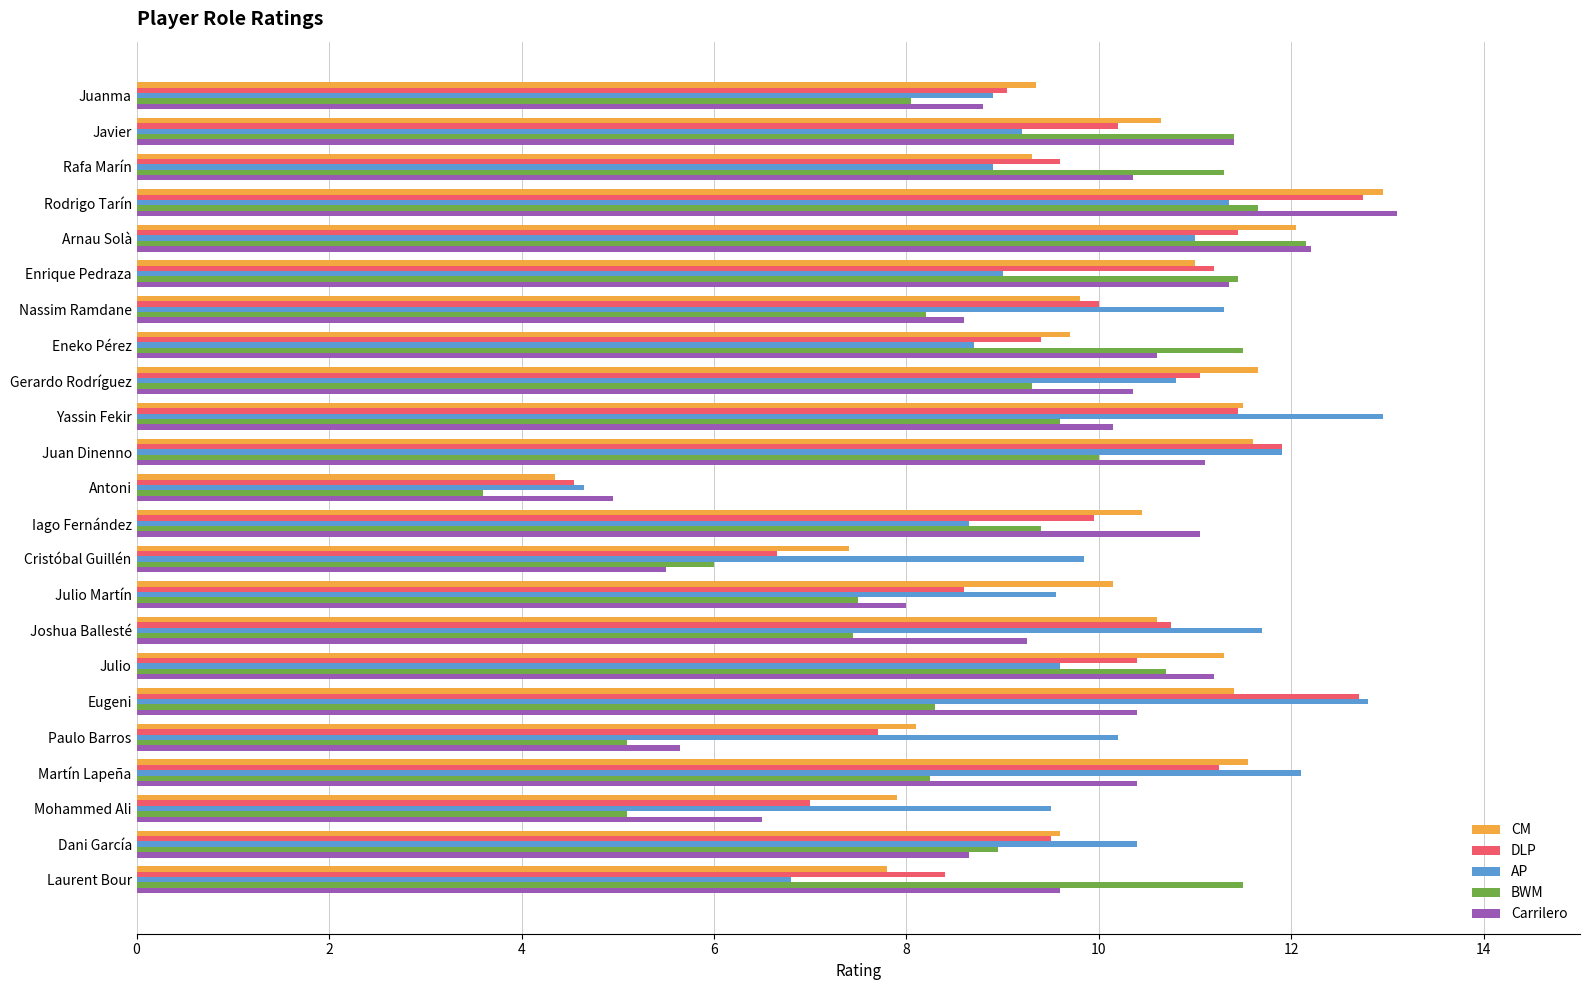

Which category has the lowest value across all series?

Antoni